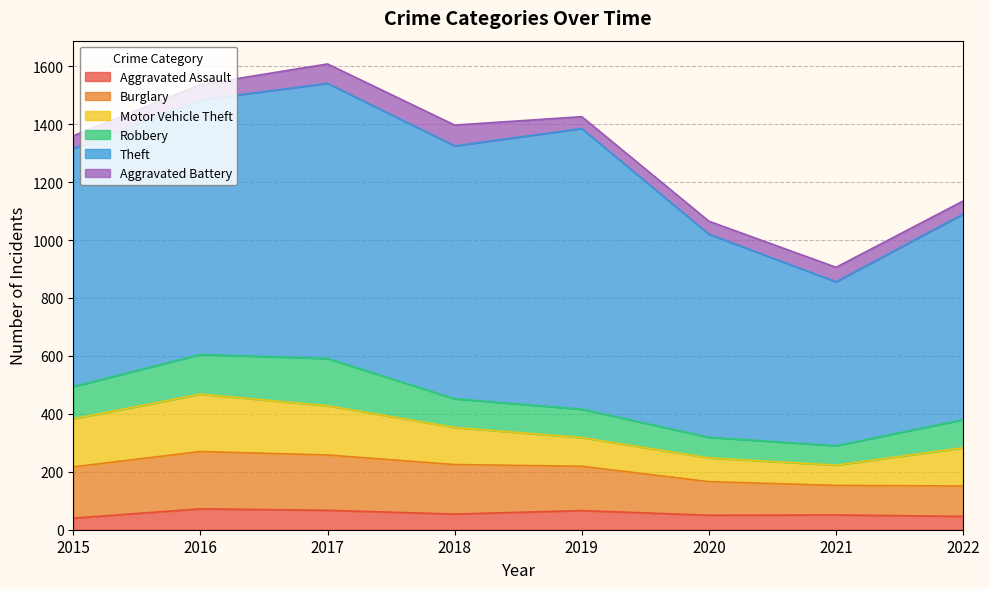

True or false: Aggravated Battery has a value of 41 at 2019.

True